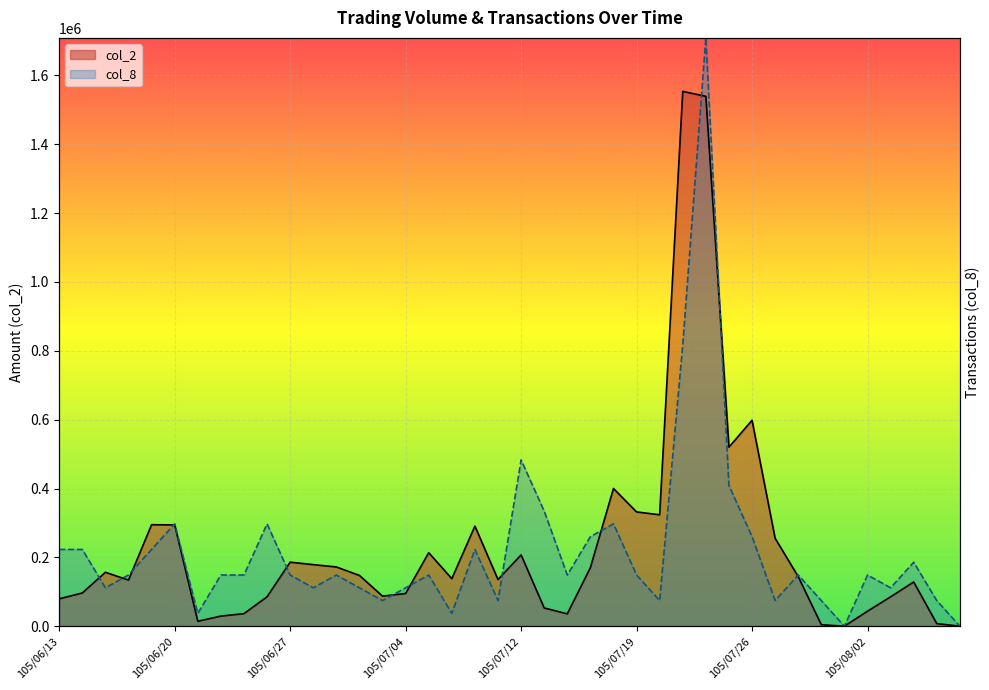

What is the difference between the highest and lowest values at 105/07/18?

102759.8